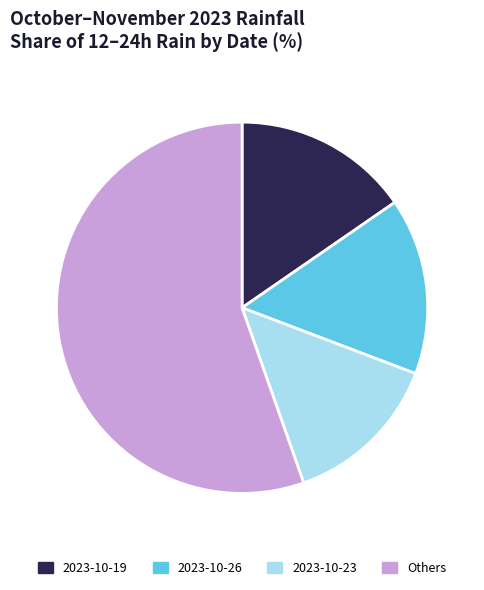

Between Others and 2023-10-19, which is larger?

Others